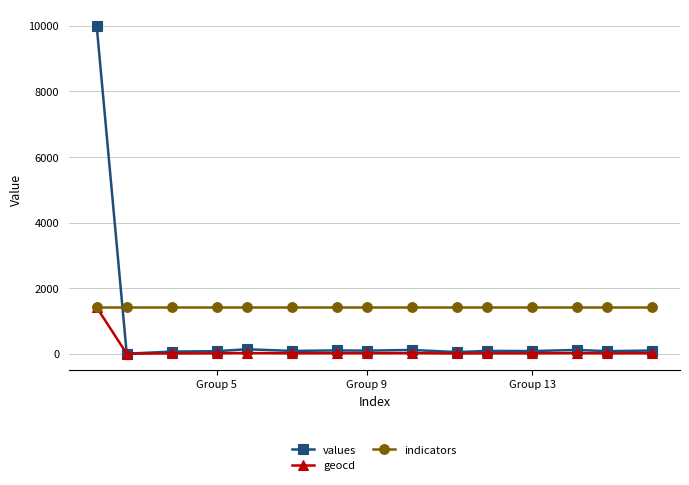

Which series has the largest range (max minus min)?

values